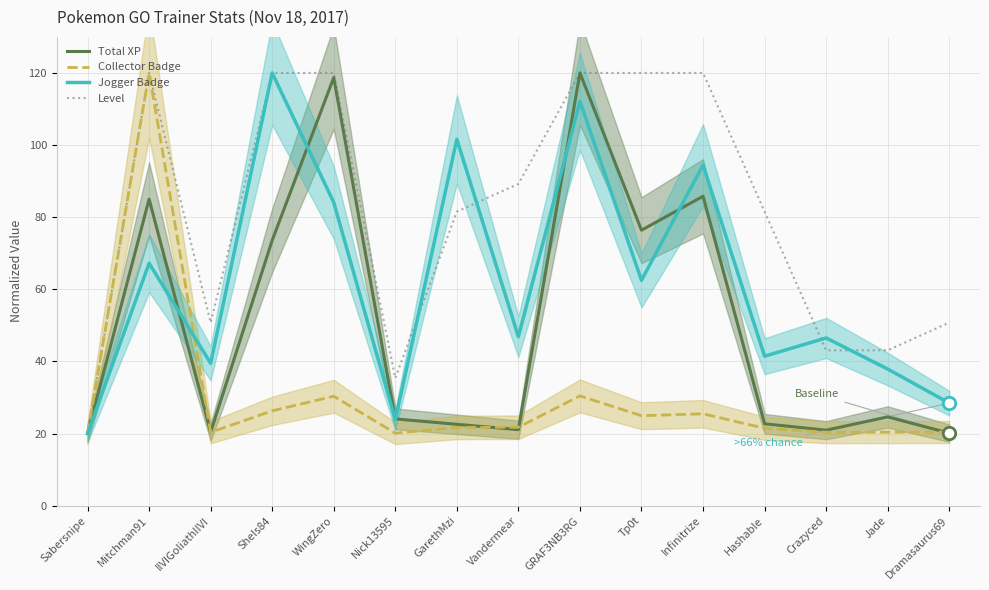

Which series has the largest Y range (max minus min)?

Total XP